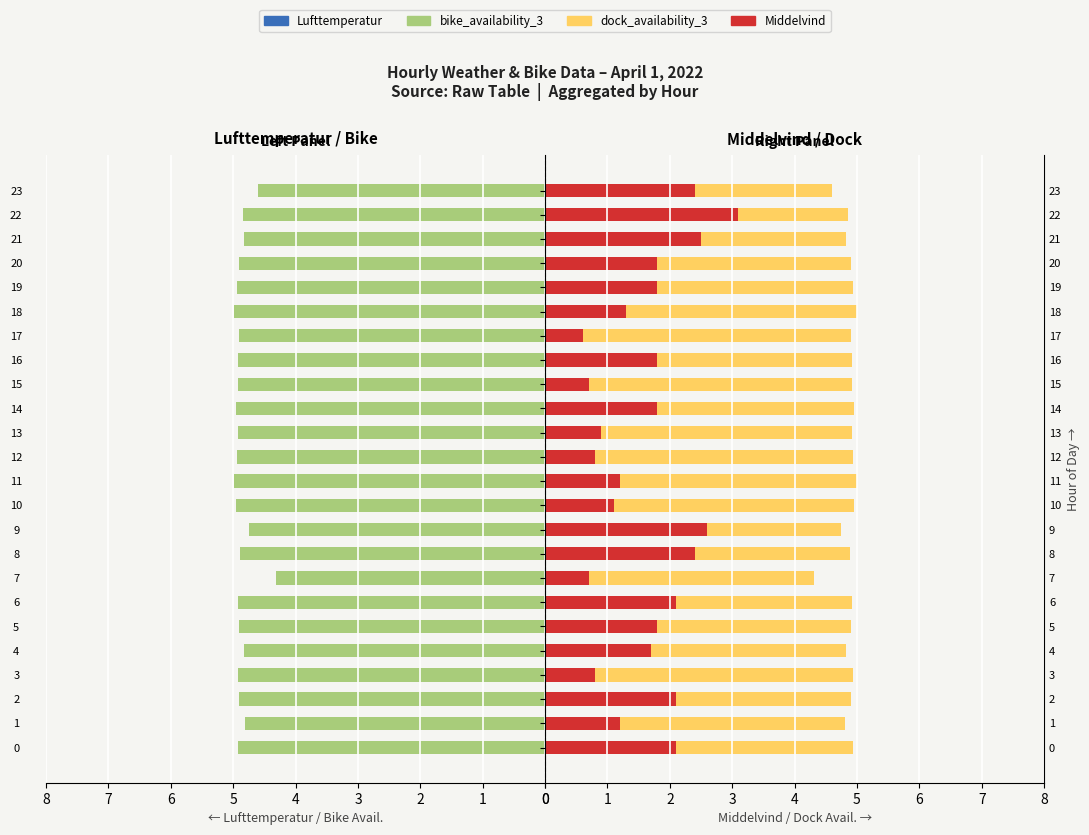

Is the value of Lufttemperatur at 23 greater than the value of bike_availability_3 at 22?

No